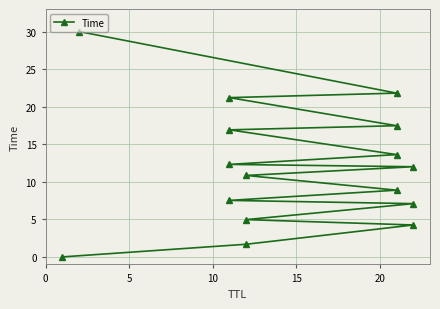

What is the difference between the second highest and second lowest values?

20.1